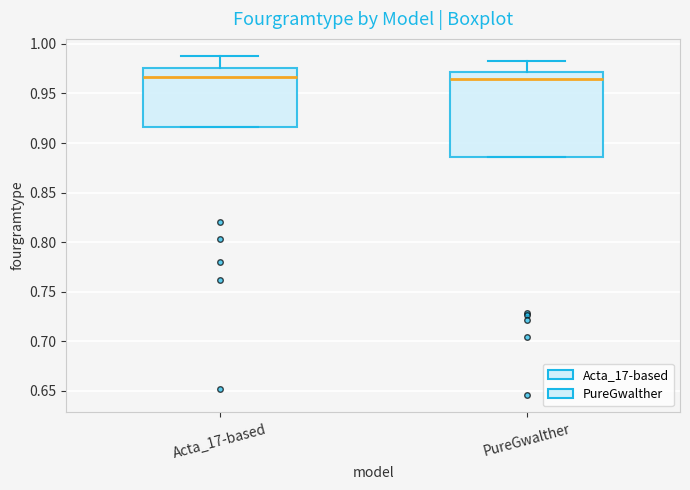

Where does the upper whisker of the box for Acta_17-based end on the y-axis? The values are not printed on the chart, so give them approximately, as read against the axis.

0.990